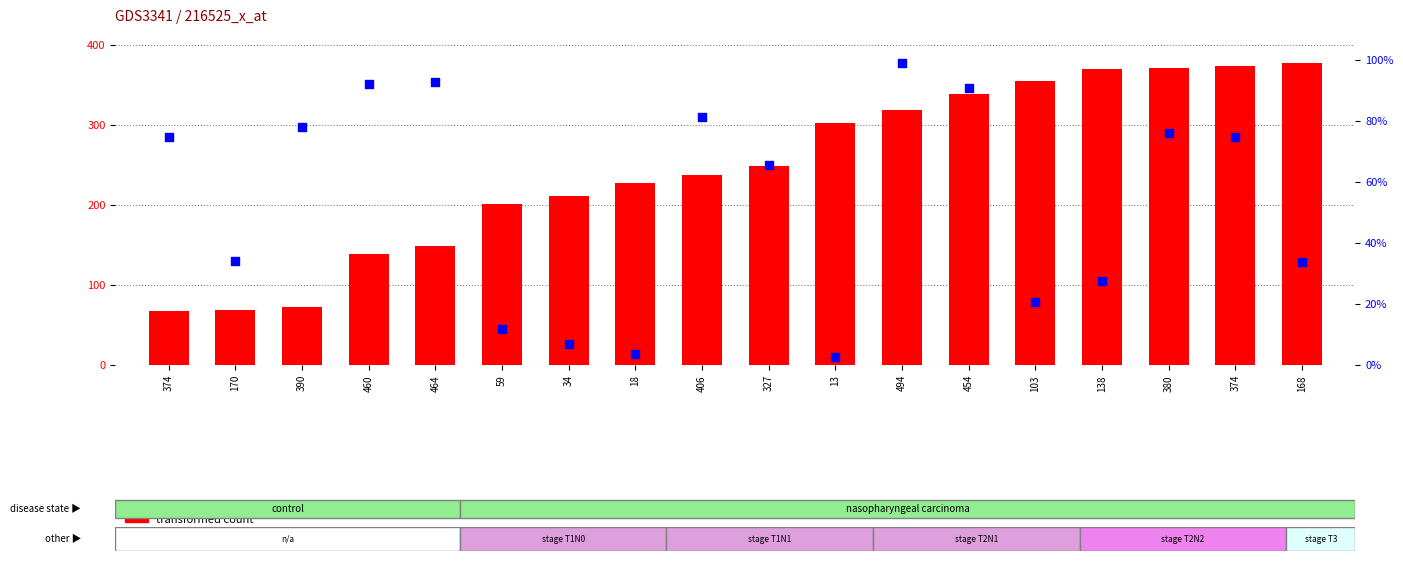

Is the value of transformed count at 13 greater than the value of percentile rank within the sample at 138?

Yes